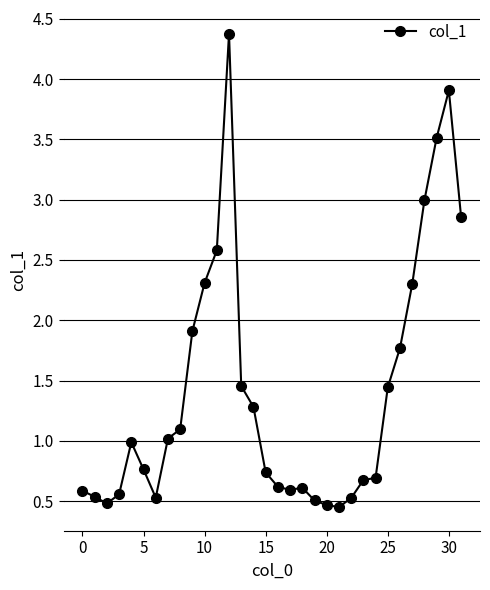

Does the chart display data point markers on the line(s)?

Yes